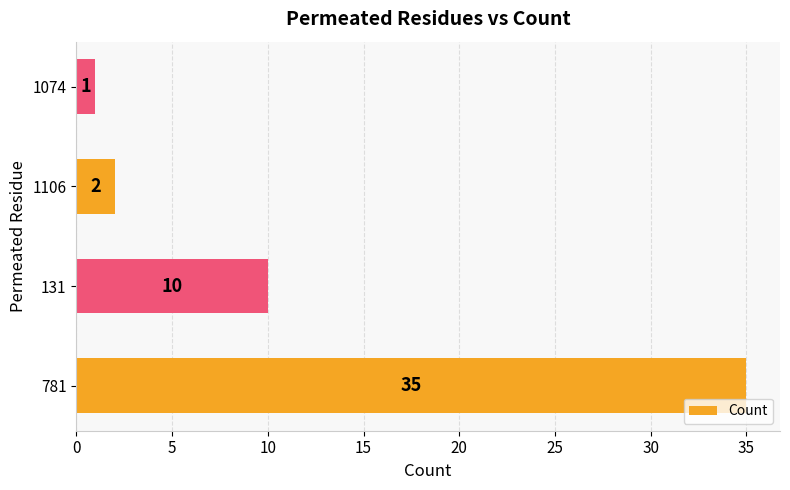

True or false: the data shows 6 at 131.

False